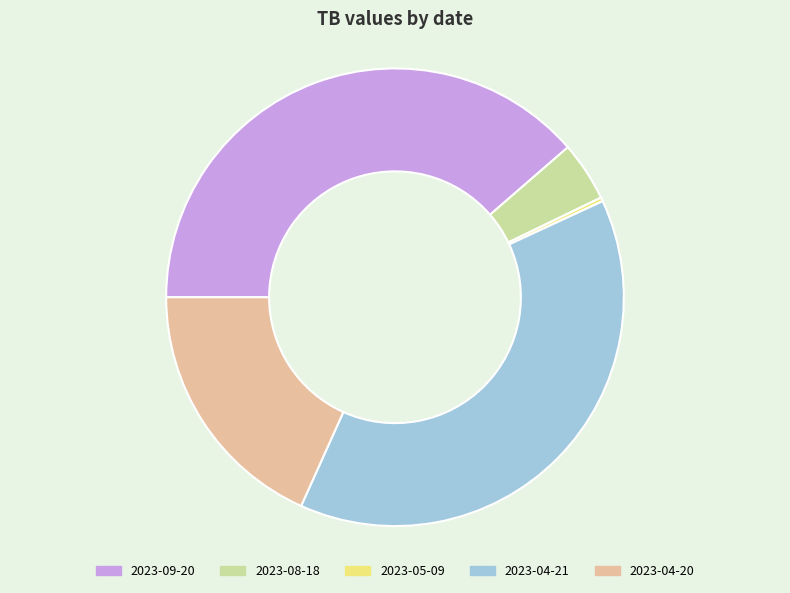

Do 2023-04-20 and 2023-09-20 together represent more than half of the pie?

Yes